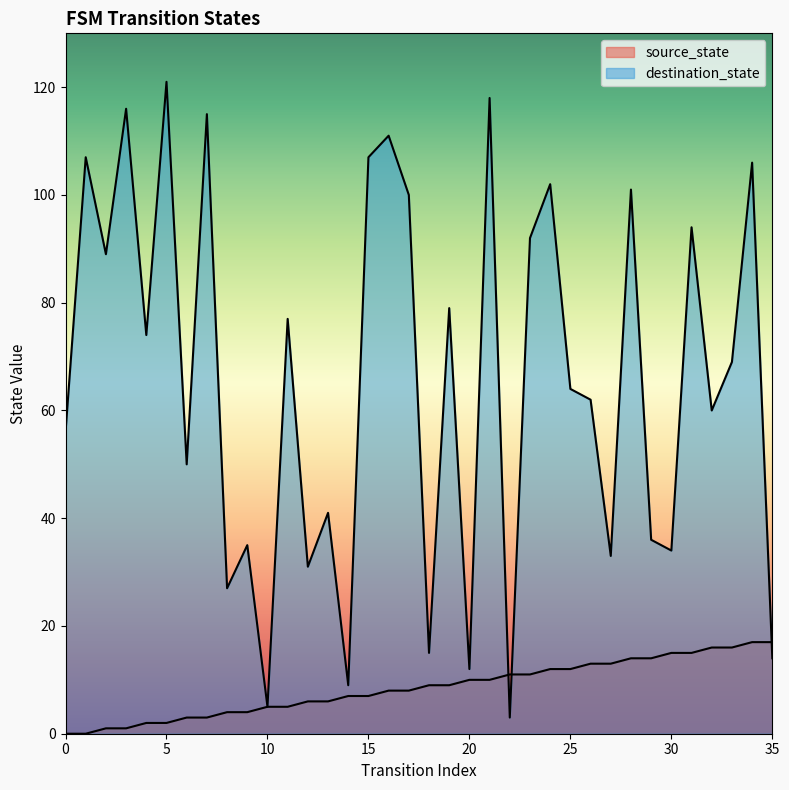

How many values in the source_state series exceed 9?

16